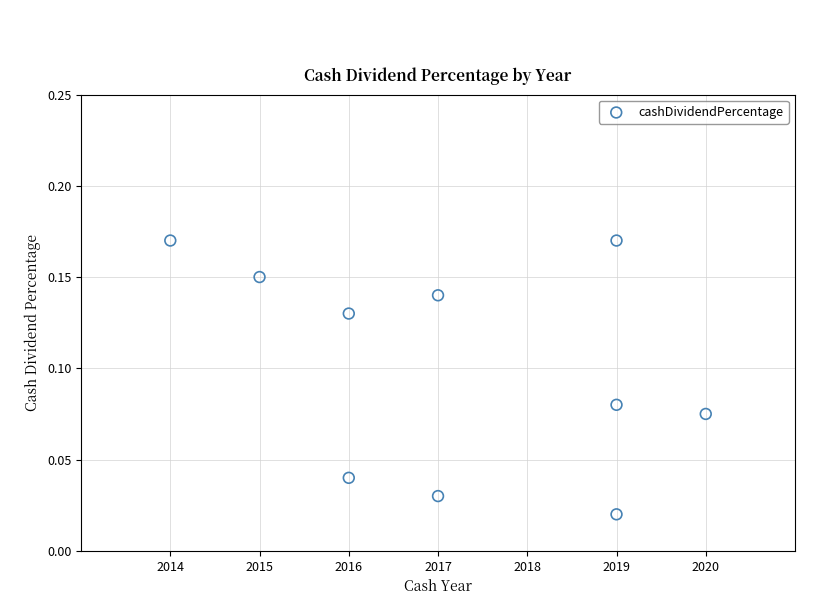

What is the range of X values (max minus min)?

6.0